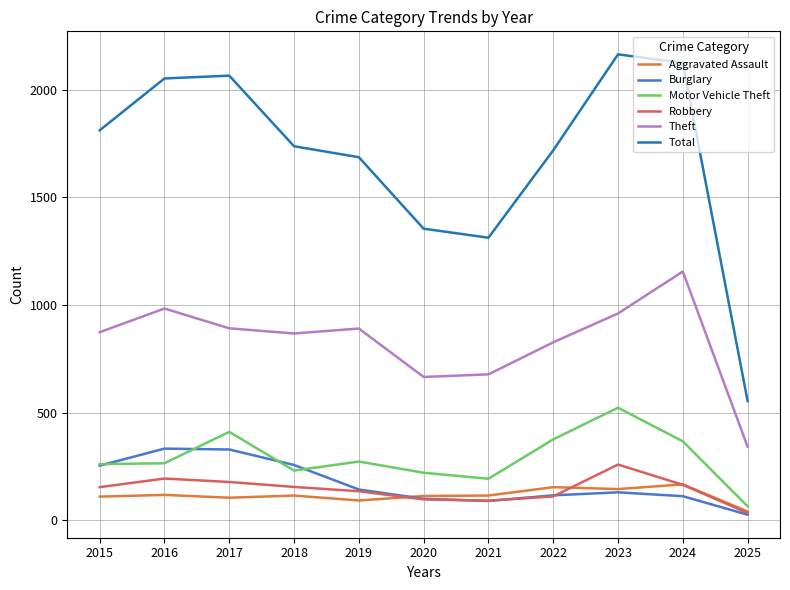

Between 2015 and 2018, which series saw the biggest shift?

Total